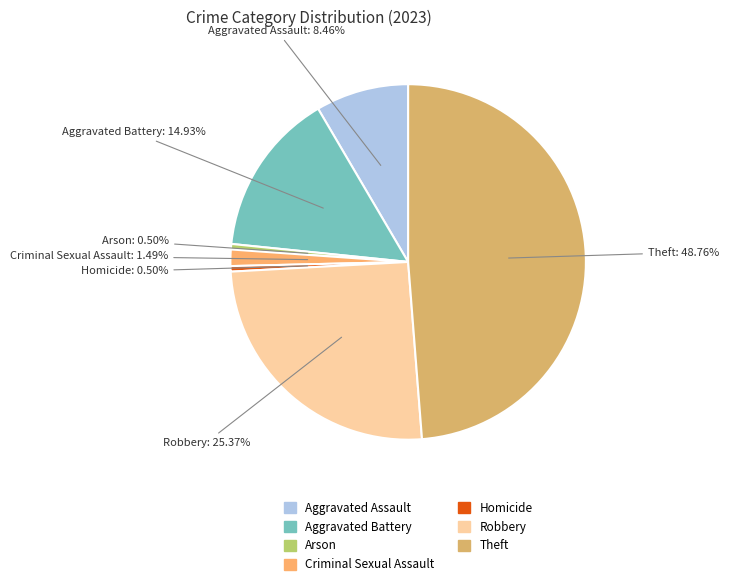

How many slices are in this pie chart?

7